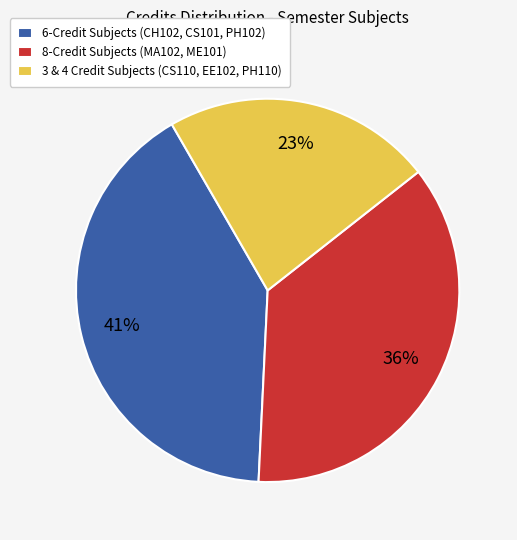

How many segments does this pie chart have?

3